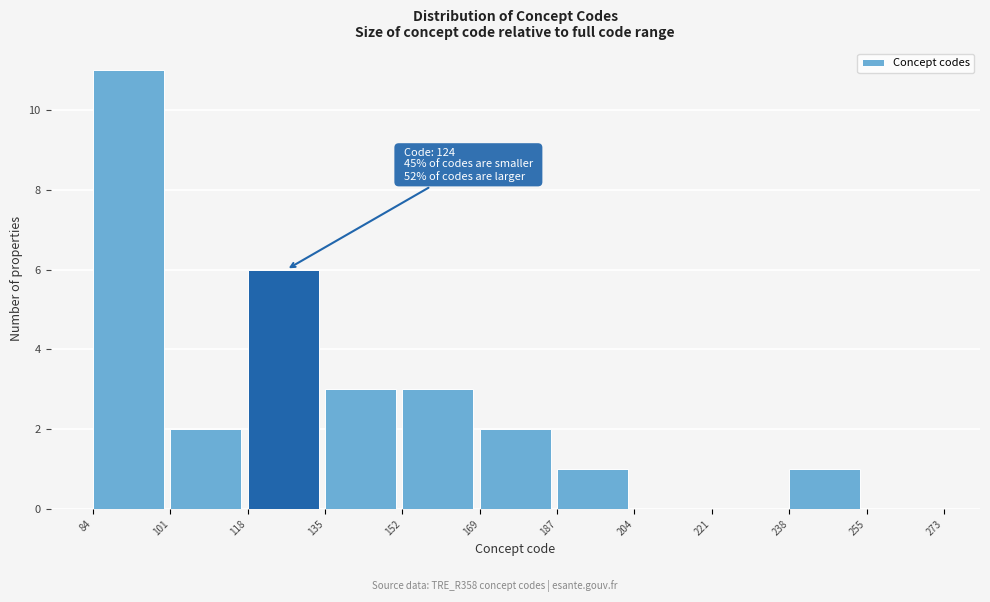

Which range on the x-axis has the tallest bar?

84 to 101